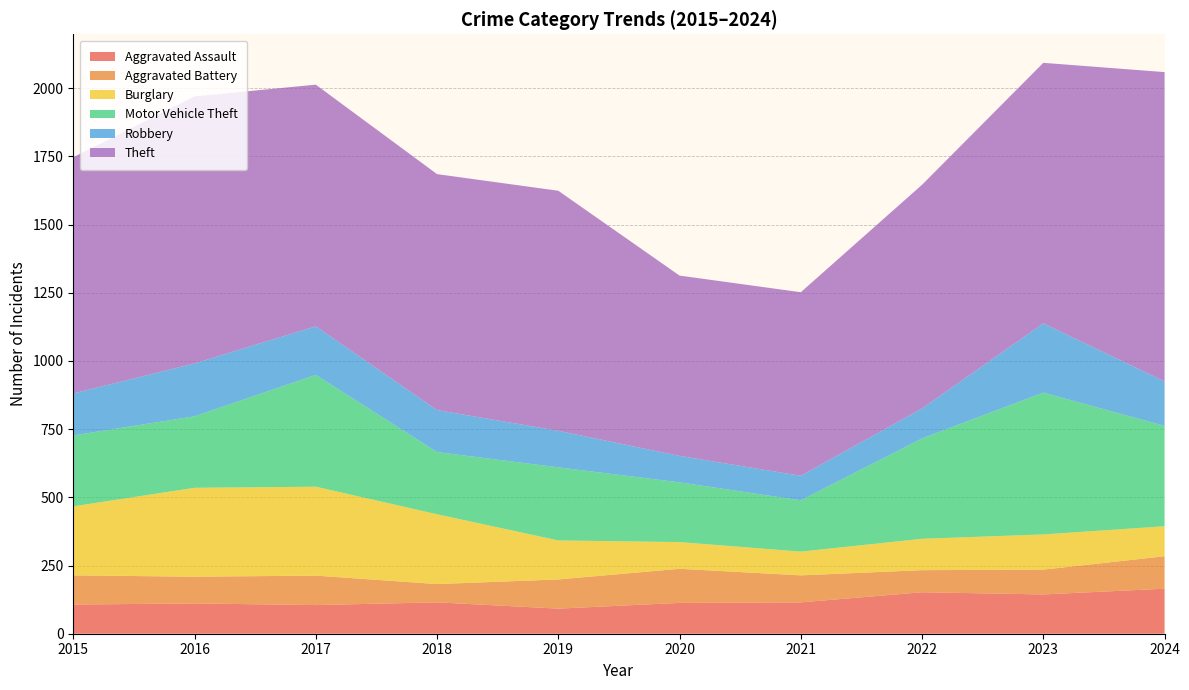

Reading left to right, list all the values displayed in this chart.

Aggravated Assault: 107	111	105	115	92	113	115	152	144	165
Aggravated Battery: 107	98	108	67	107	125	99	81	91	119
Burglary: 253	326	326	256	143	98	87	115	129	110
Motor Vehicle Theft: 260	262	410	228	268	219	188	368	520	368
Robbery: 154	194	178	154	134	97	90	110	254	163
Theft: 866	979	886	865	880	661	673	820	955	1134